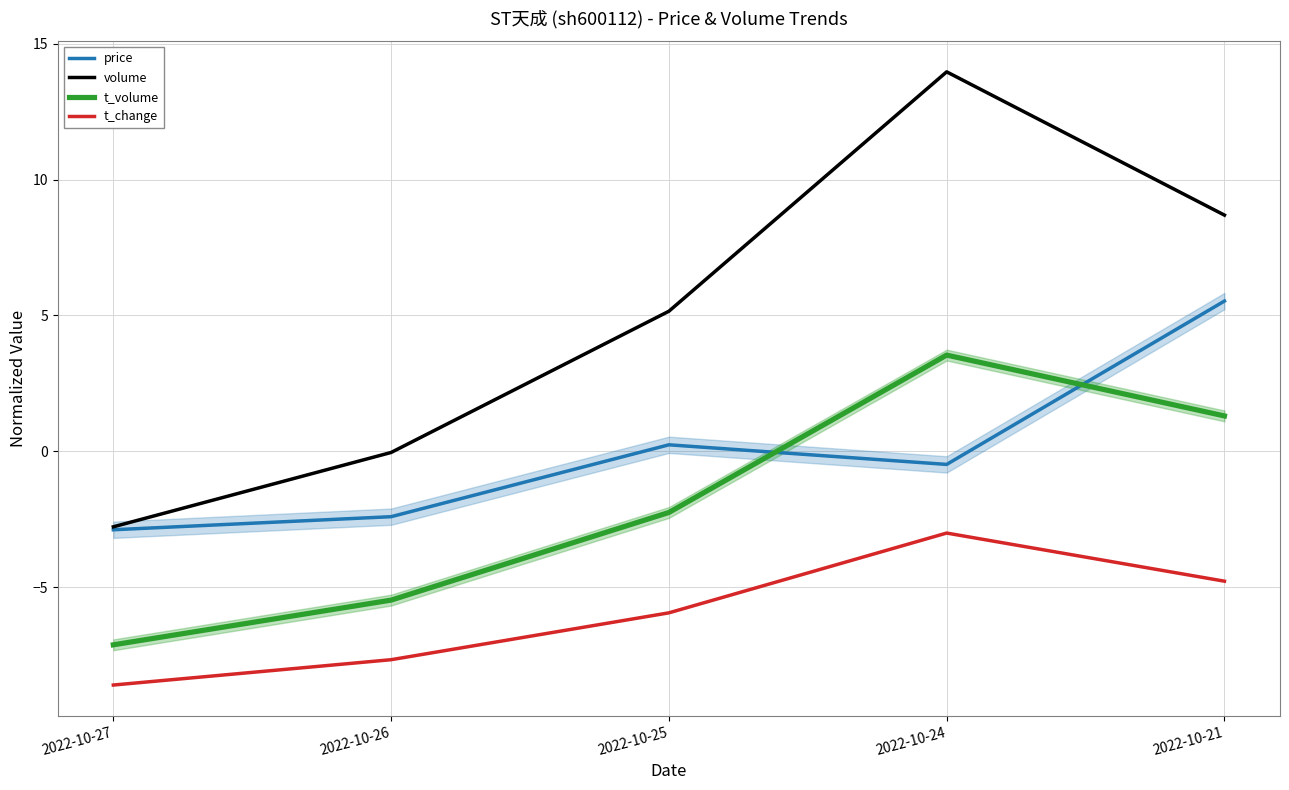

What is the sum of the t_change values at 2022-10-27 and 2022-10-25?

-14.5